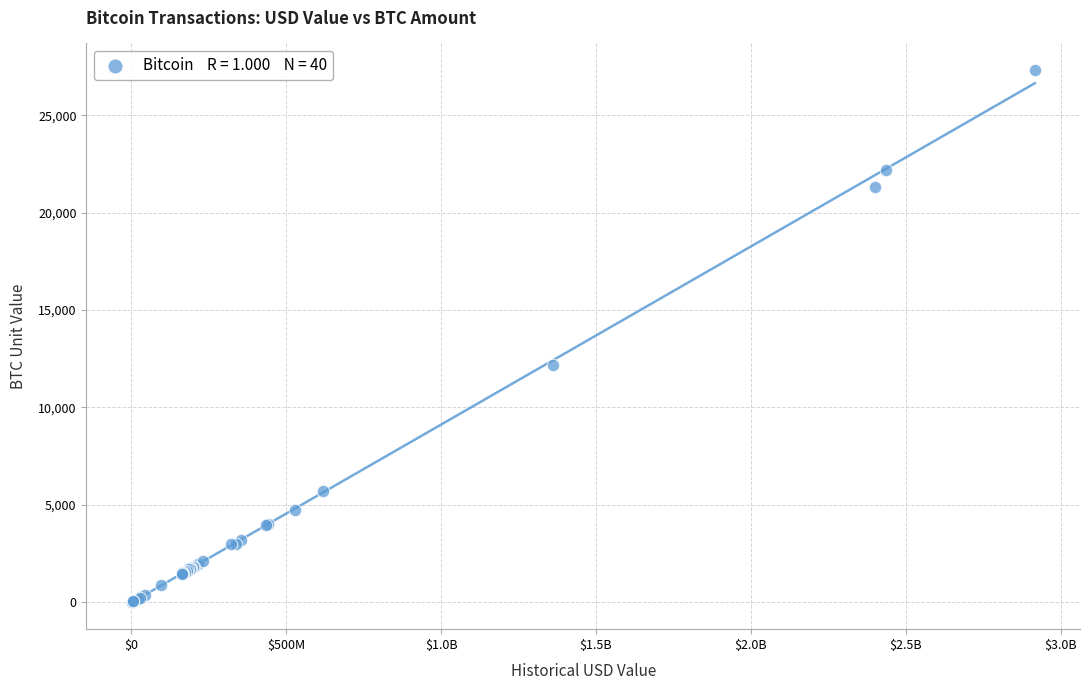

What Y value in the scatter plot is closest to 13660?

12163.9